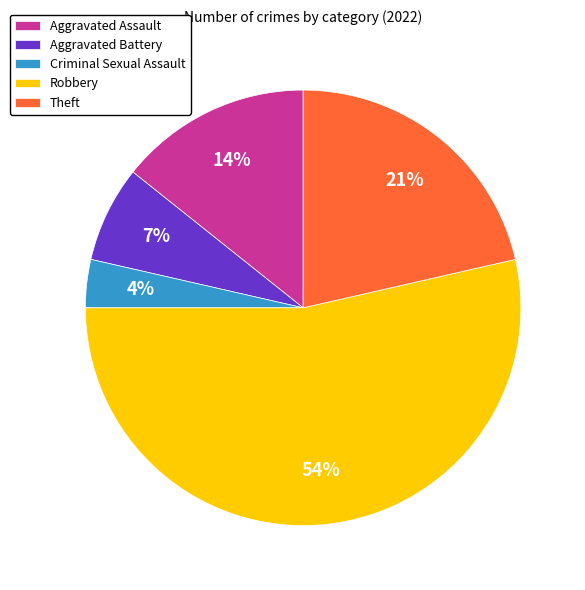

Which slice is the smallest?

Criminal Sexual Assault